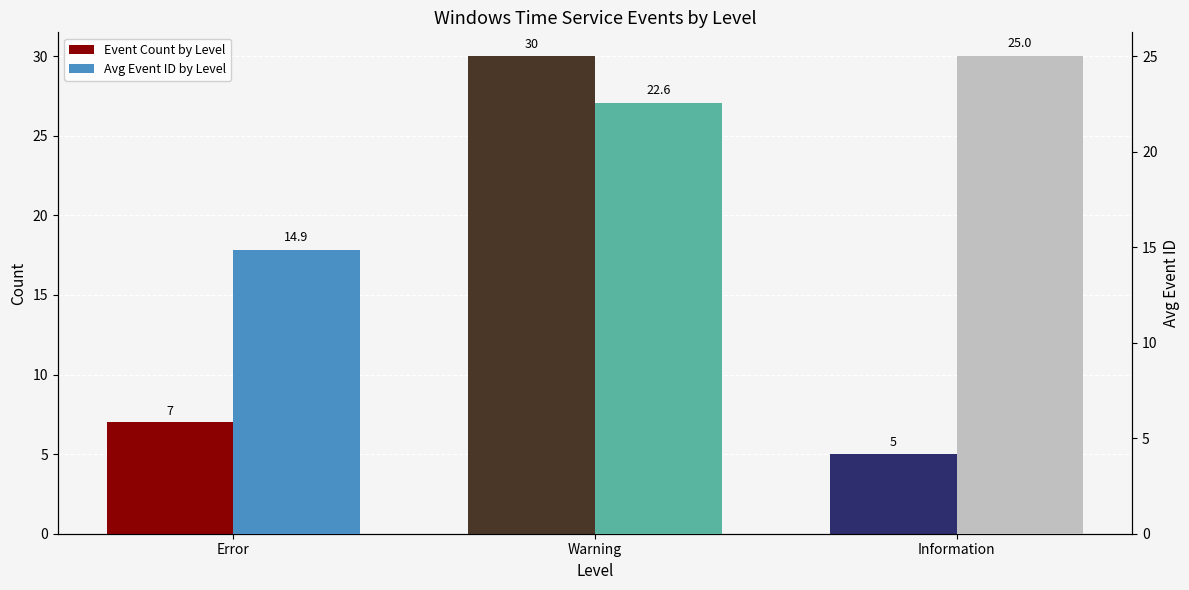

What is the difference between the second highest and minimum values in the Event Count by Level series?

2.0